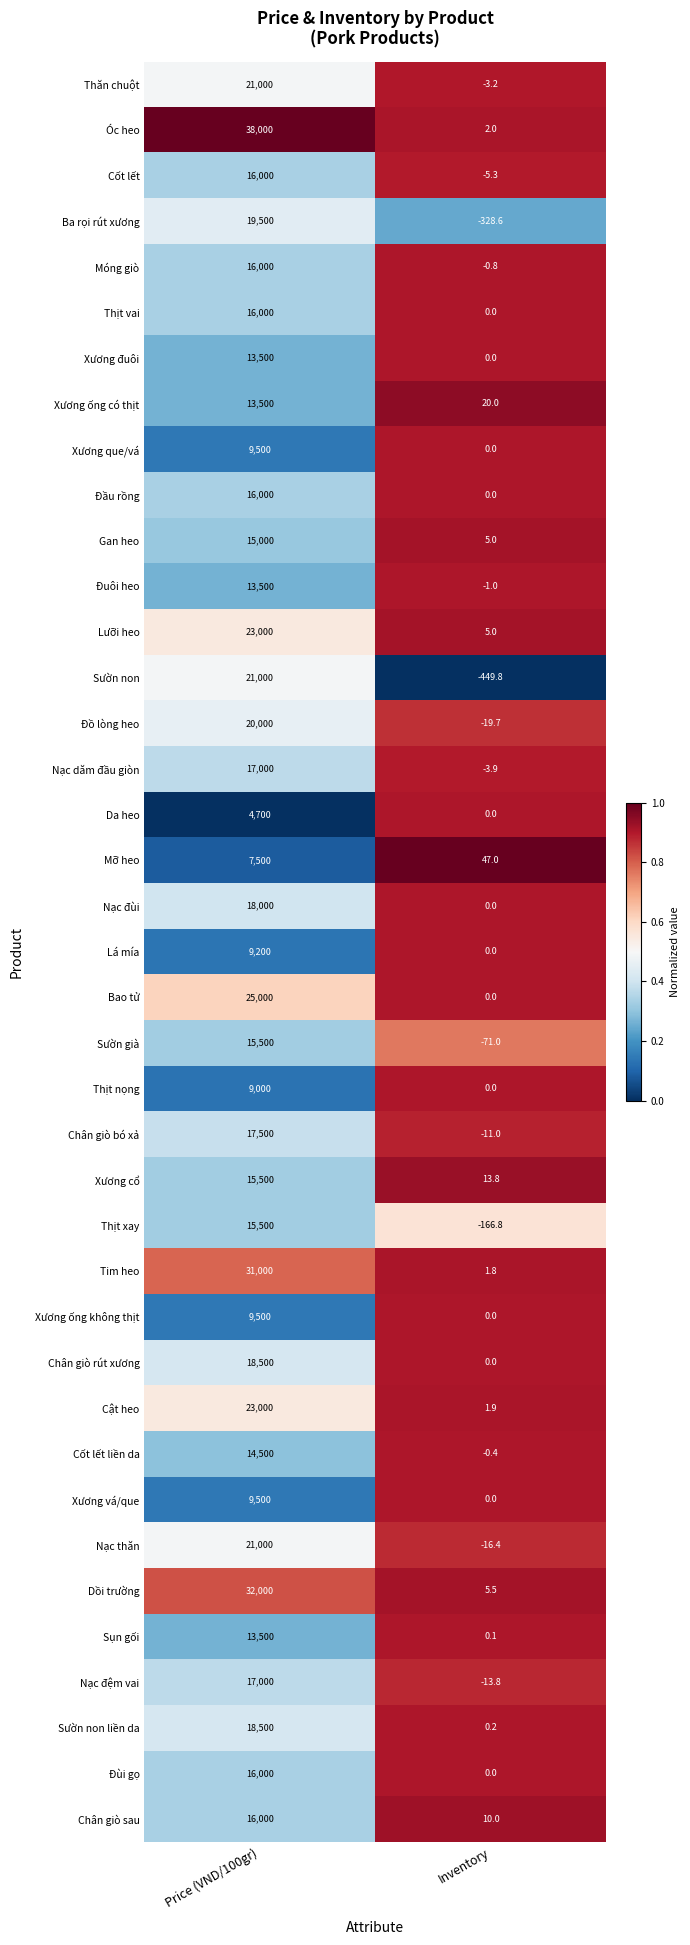

Which series has the largest total across all categories?

Óc heo